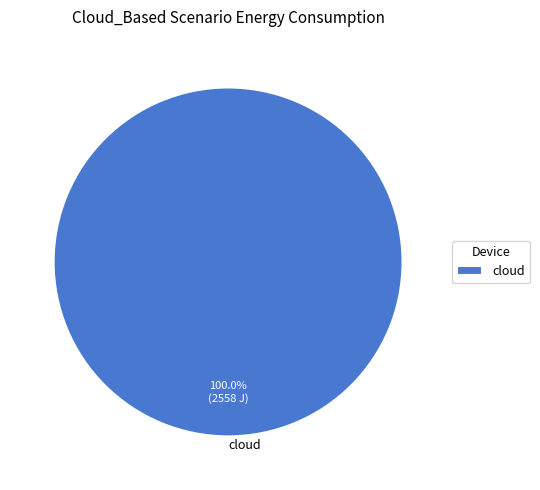

Which category accounts for the majority?

cloud